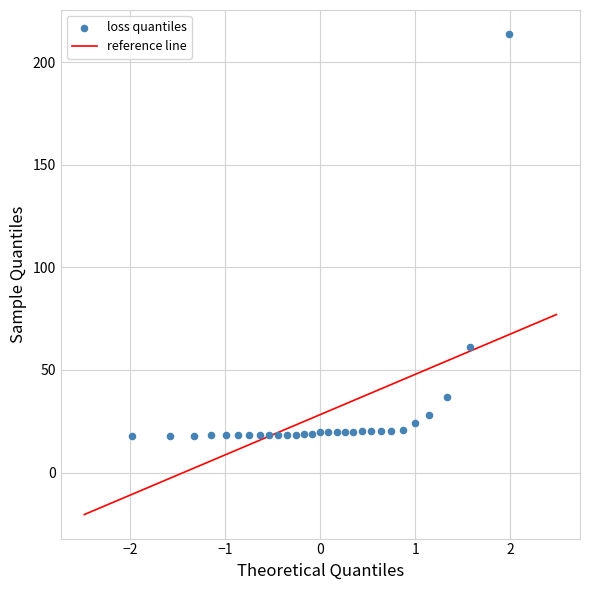

What is the range of X values (max minus min)?

4.0